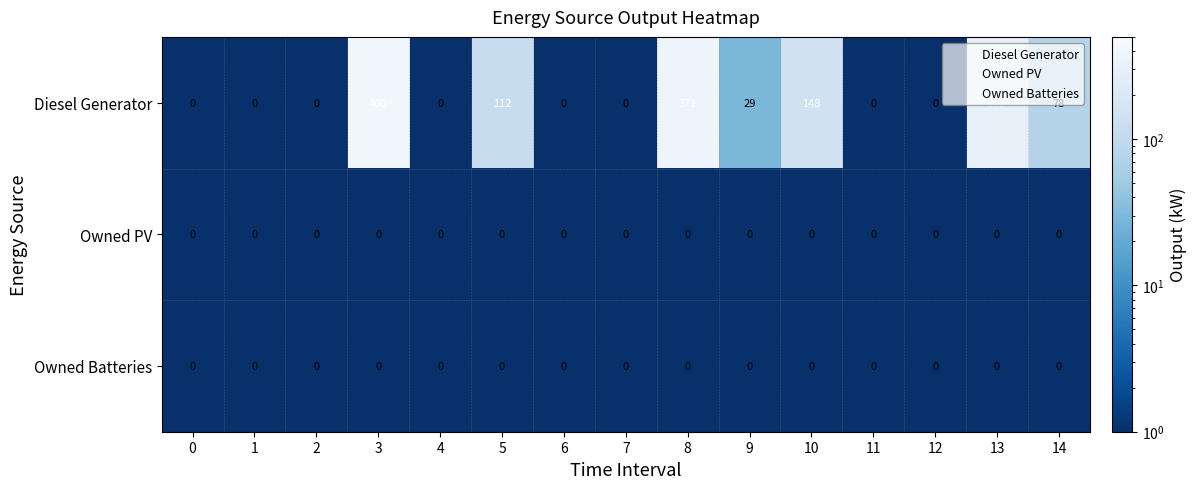

How many distinct data groups are displayed?

3